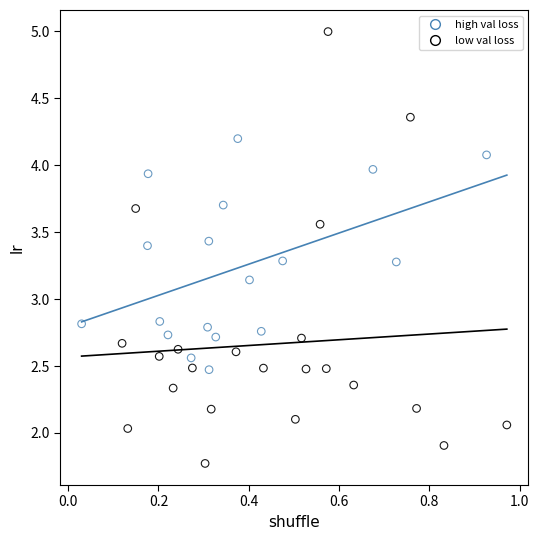

Which series has the largest Y range (max minus min)?

low val loss